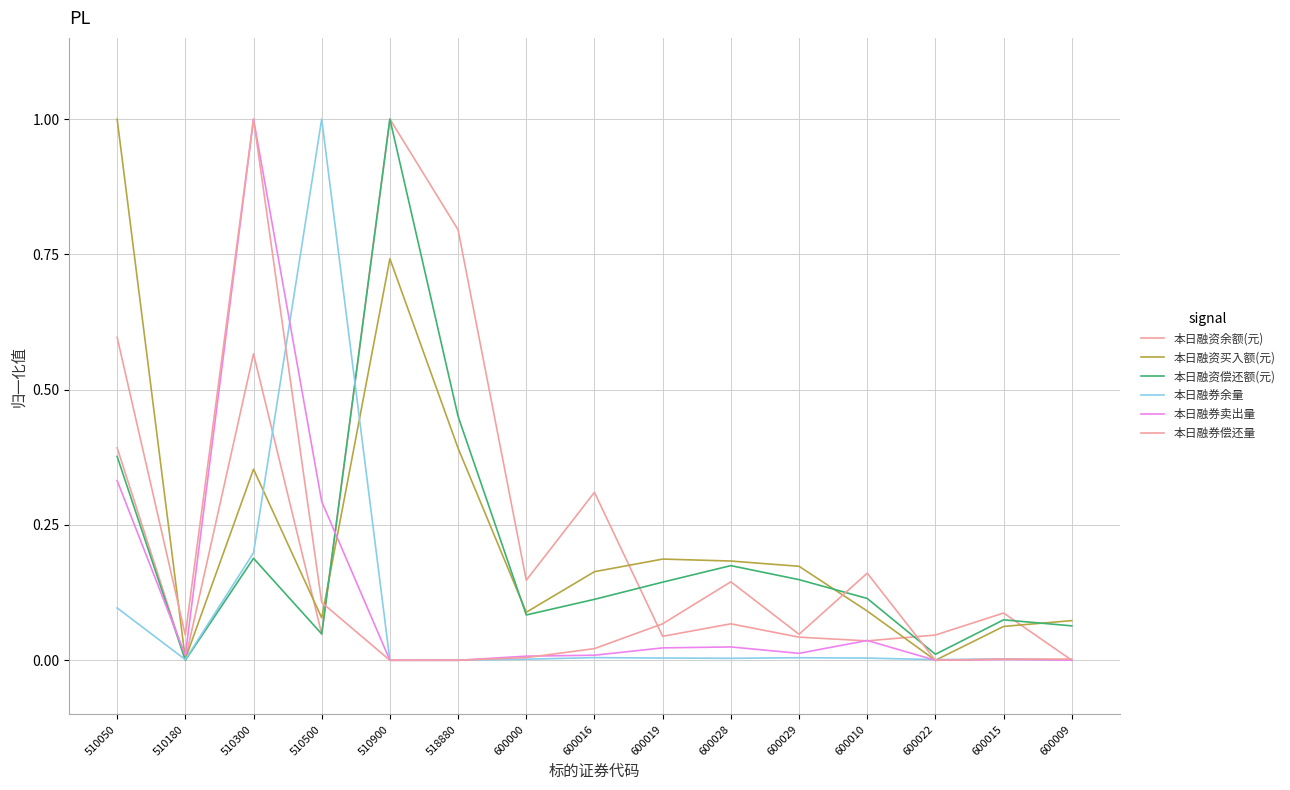

What position from the right is 510500?

12